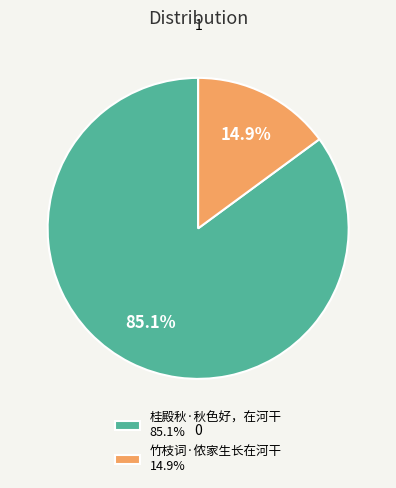

Rank the categories by value from lowest to highest.

竹枝词·侬家生长在河干, 桂殿秋·秋色好，在河干